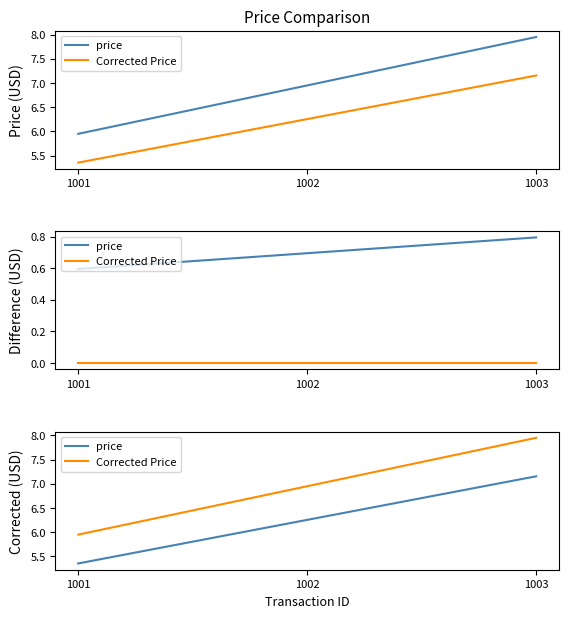

Is the value of price at 1001 greater than the value of Corrected Price at 1002?

No